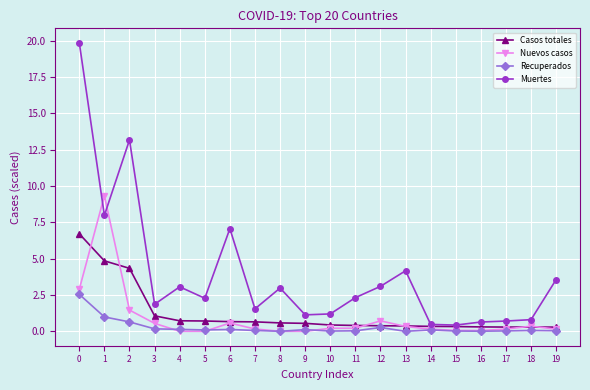

True or false: Nuevos casos has more than 0 interior local peaks.

True